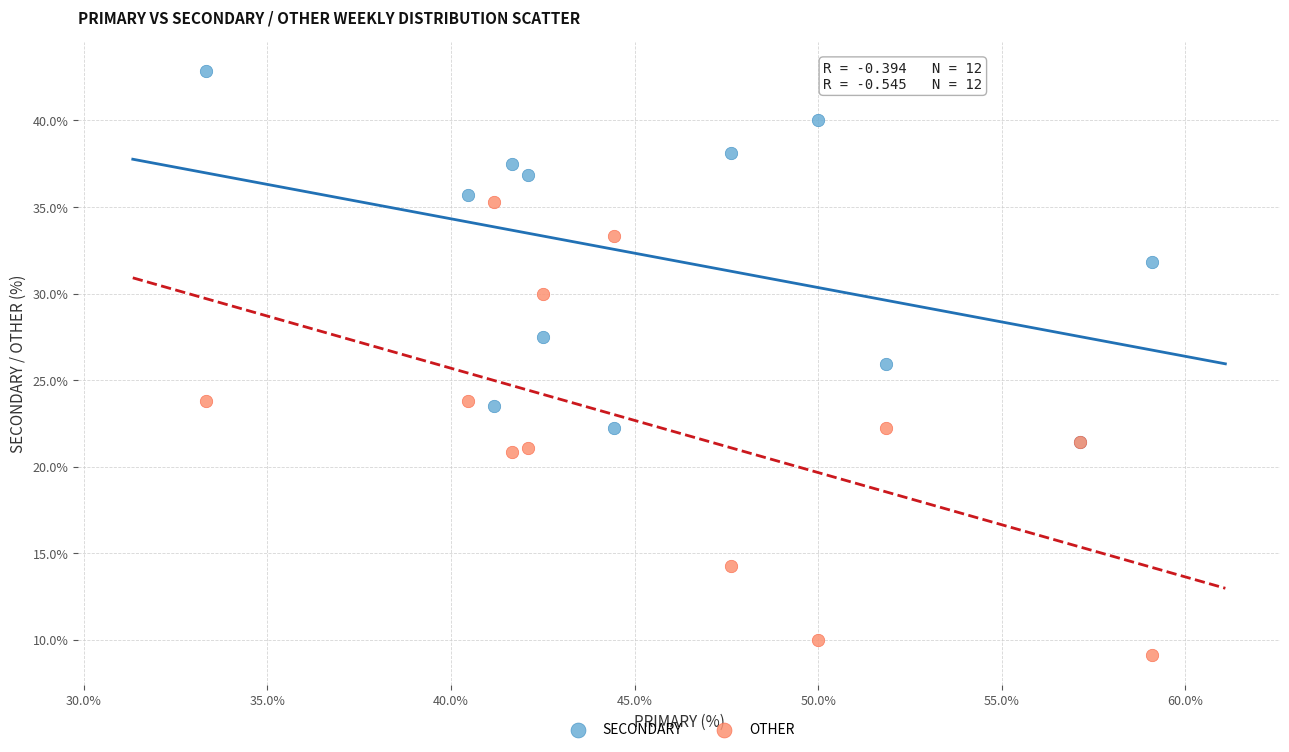

What are all the series names shown in the legend?

SECONDARY, OTHER